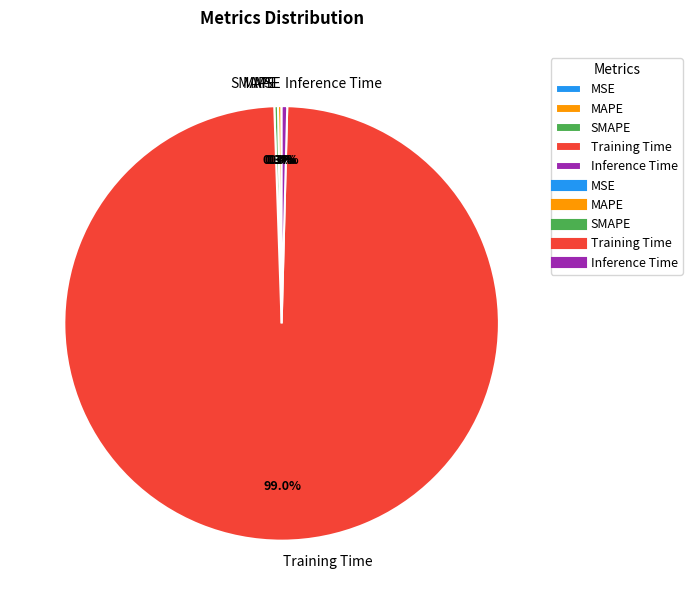

To the nearest percent, what portion does Training Time represent?

99%